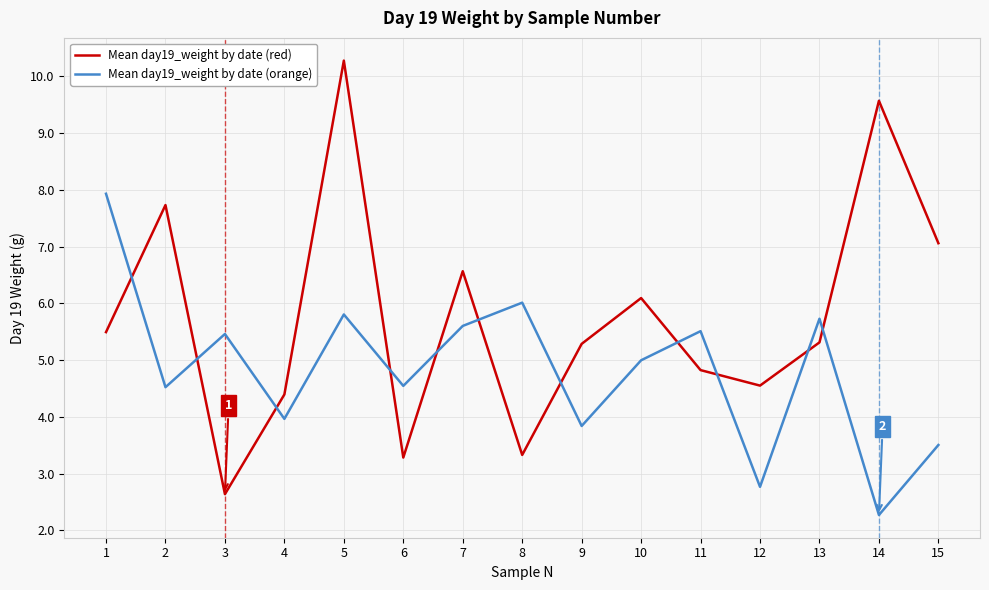

How many distinct data groups are displayed?

2